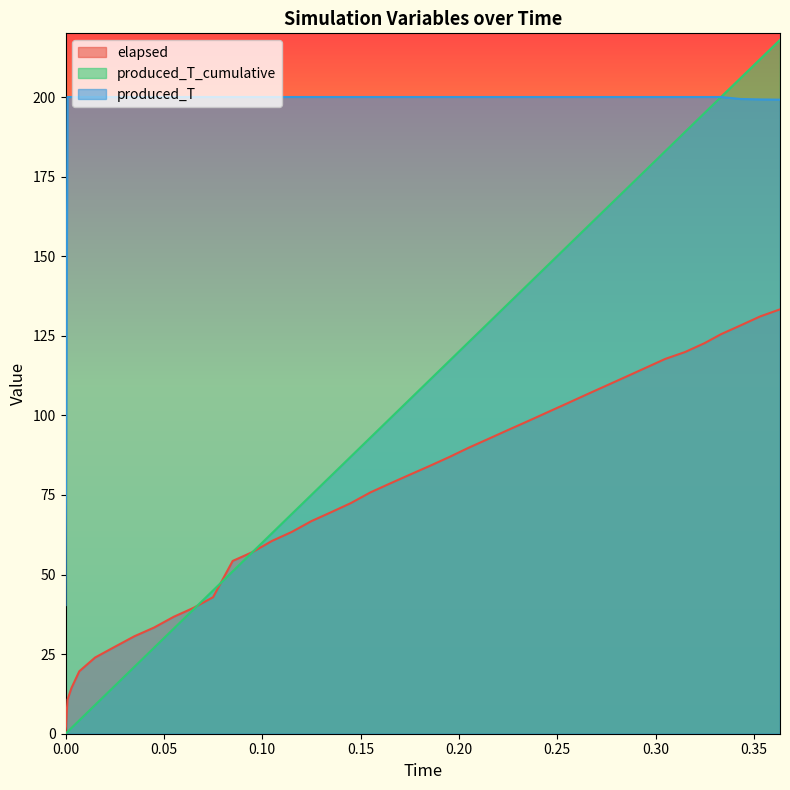

What is the value of the elapsed point at the 12th from the left?

54.3